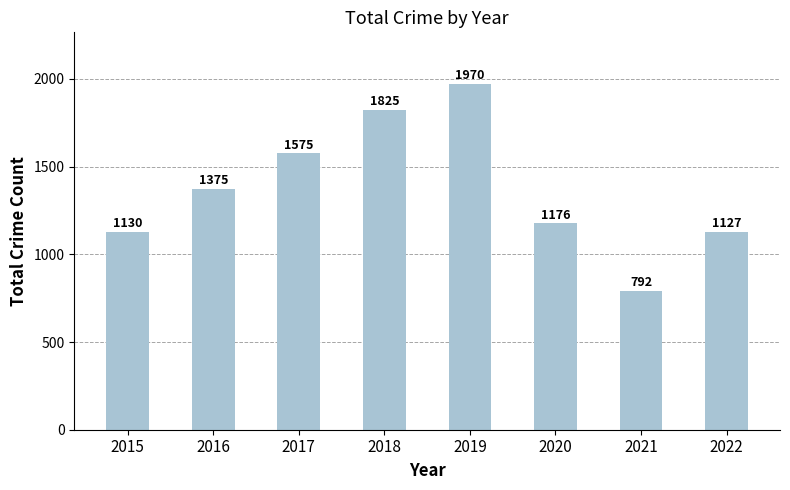

What is the change in value from 2017 to 2021?

-783